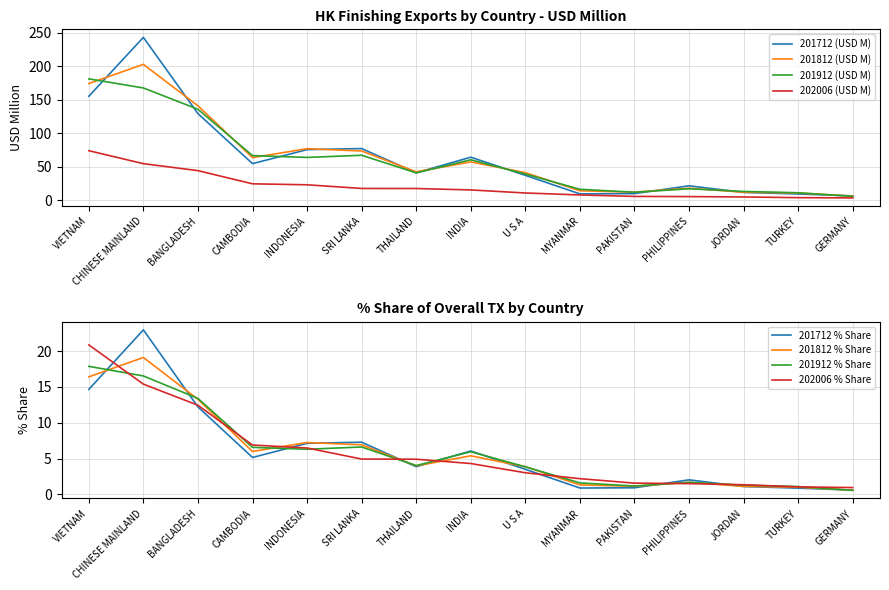

What is the spread (max minus min) of values at PAKISTAN?

6.4